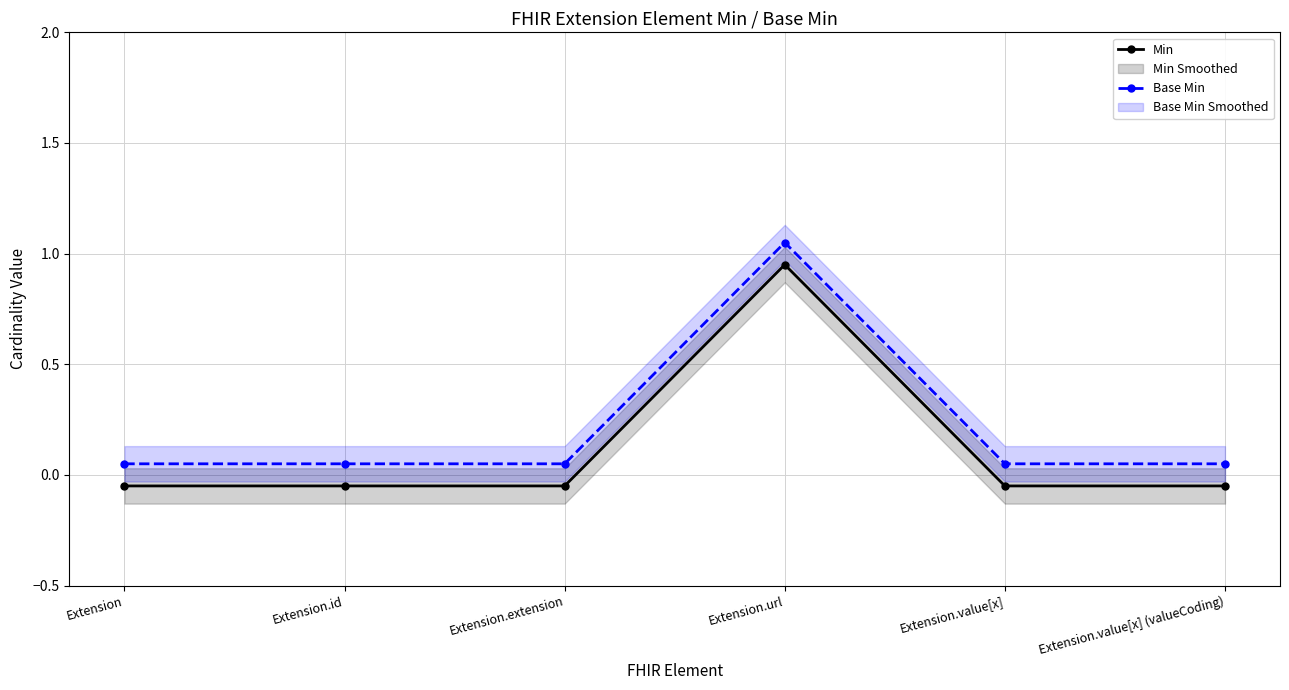

What is the sum of the Base Min values at Extension.extension and Extension.id?

0.1